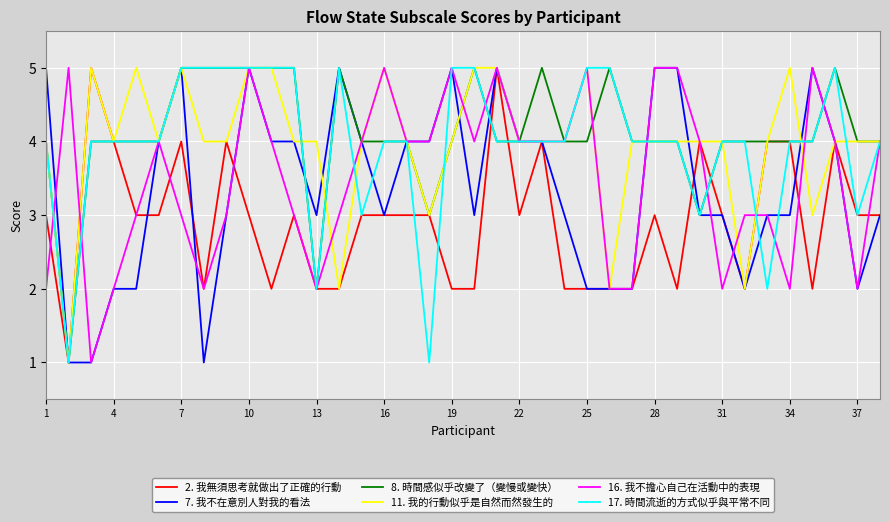

What is the maximum value shown in the chart?

5